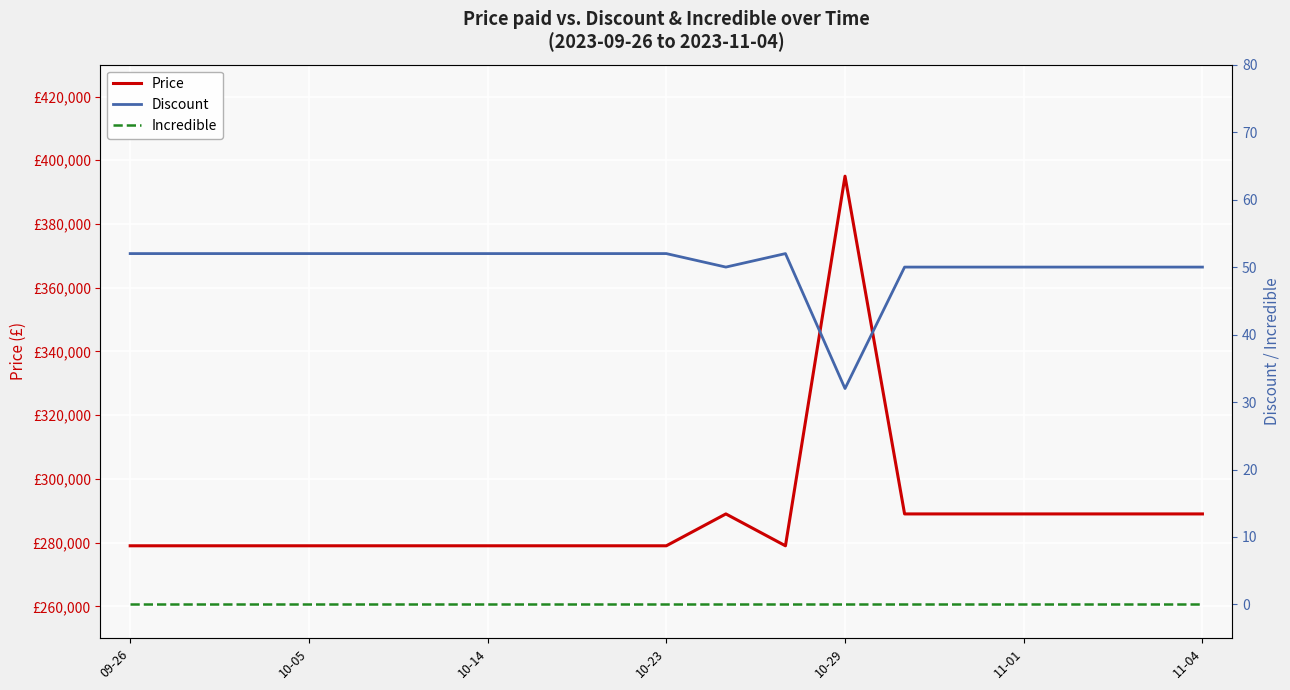

True or false: Discount and Incredible cross at least once.

False